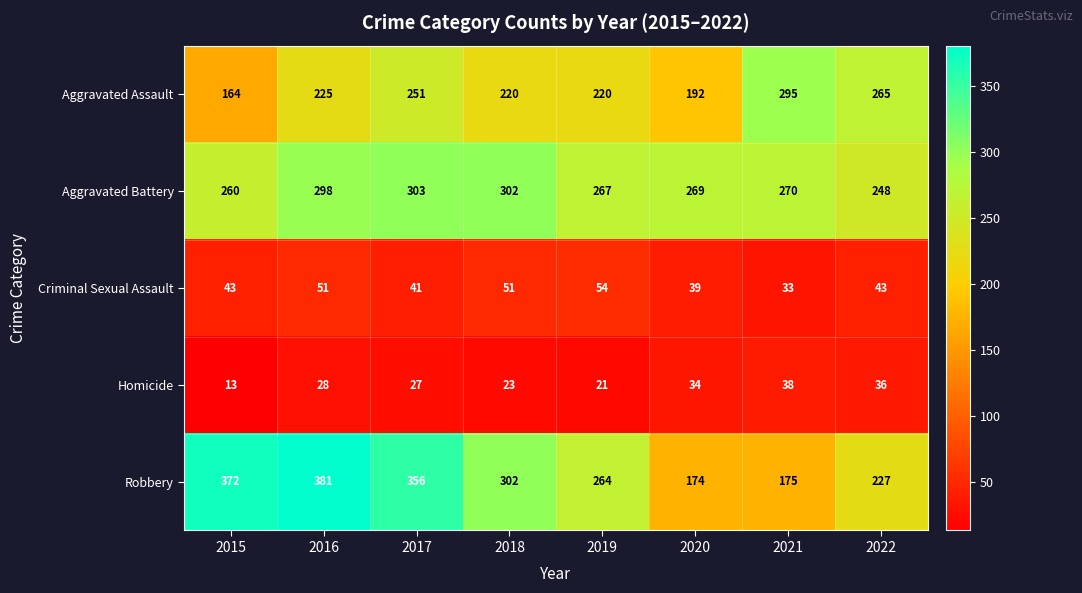

What is the total value across all series at 2020?

708